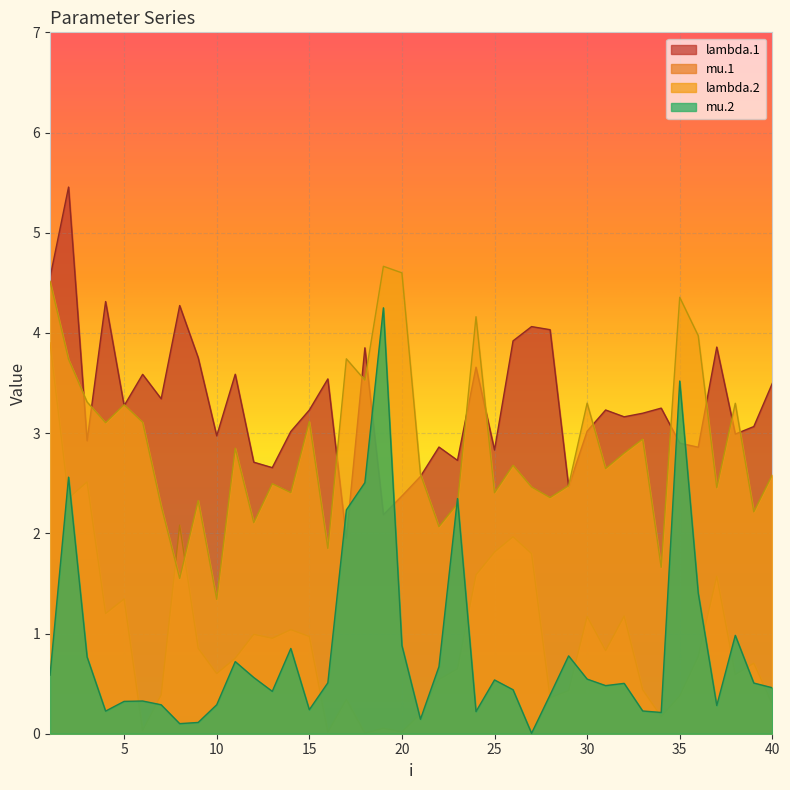

Which series has the largest total across all categories?

lambda.1